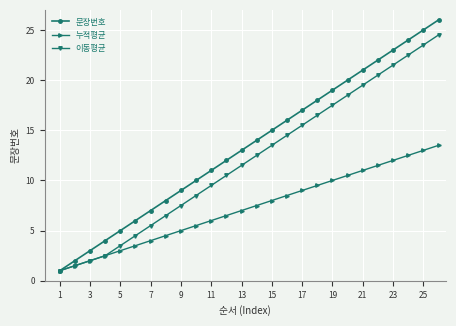

True or false: 이동평균 has more than 2 interior local peaks.

False